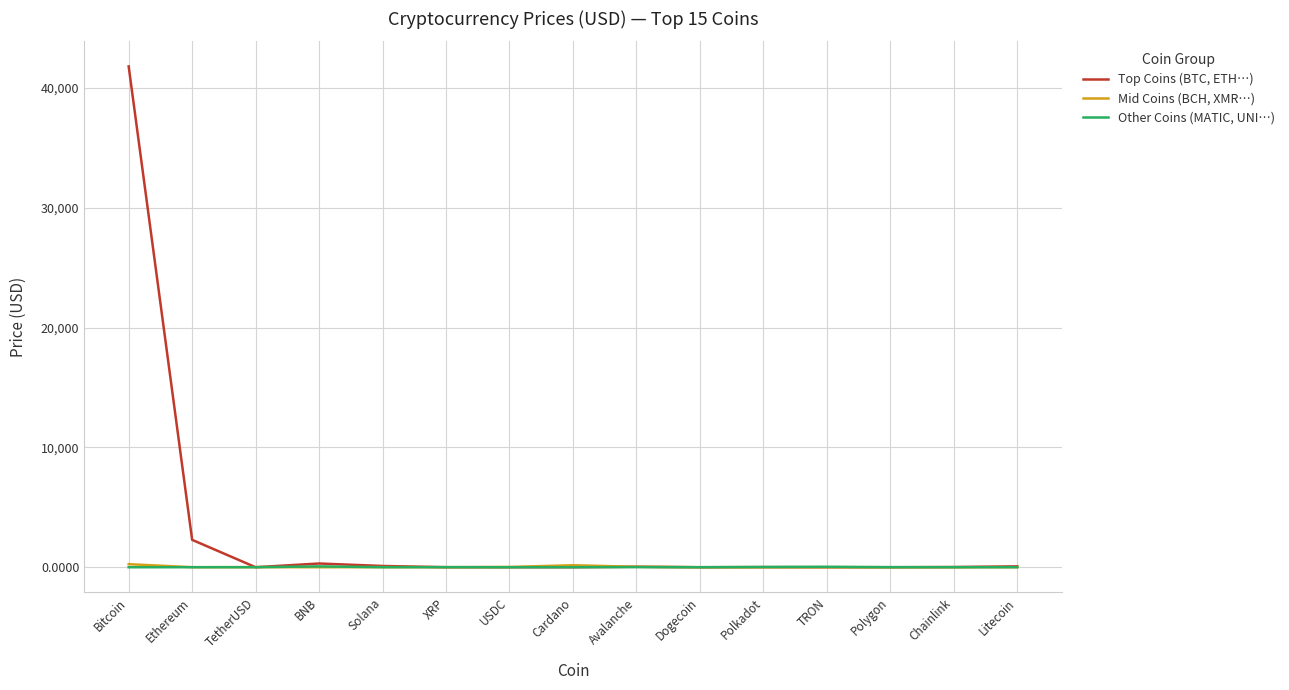

Which series has the widest spread of values?

Top Coins (BTC, ETH…)